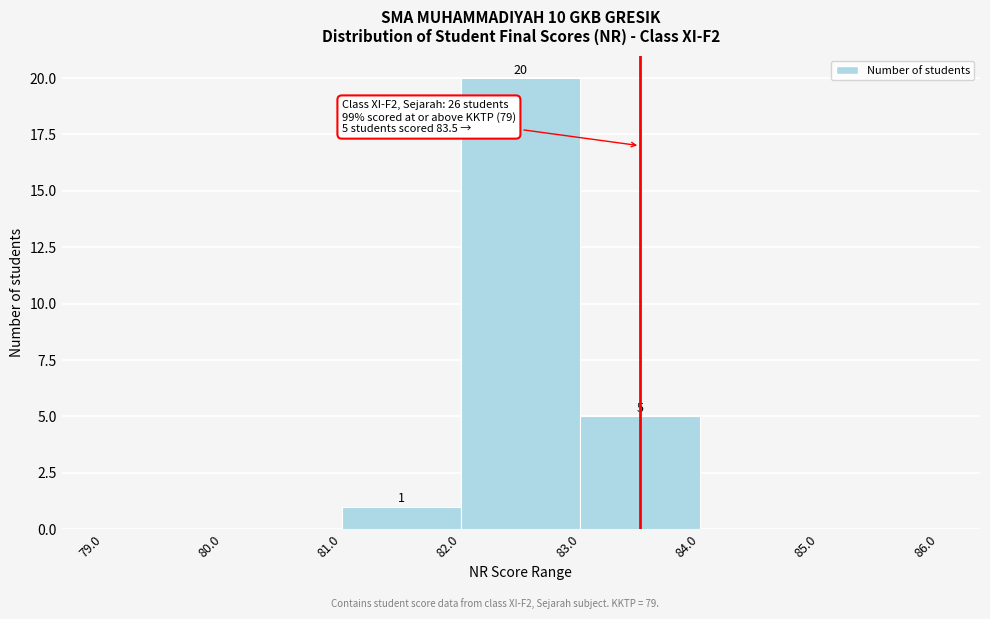

Over which range of the x-axis is the bar tallest?

82.0 to 83.0